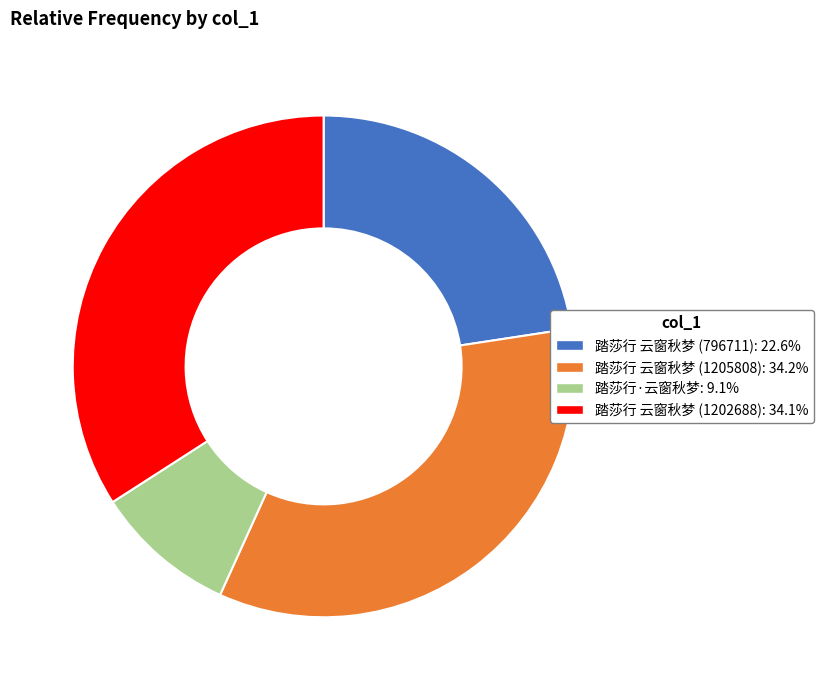

How many slices are in this pie chart?

4